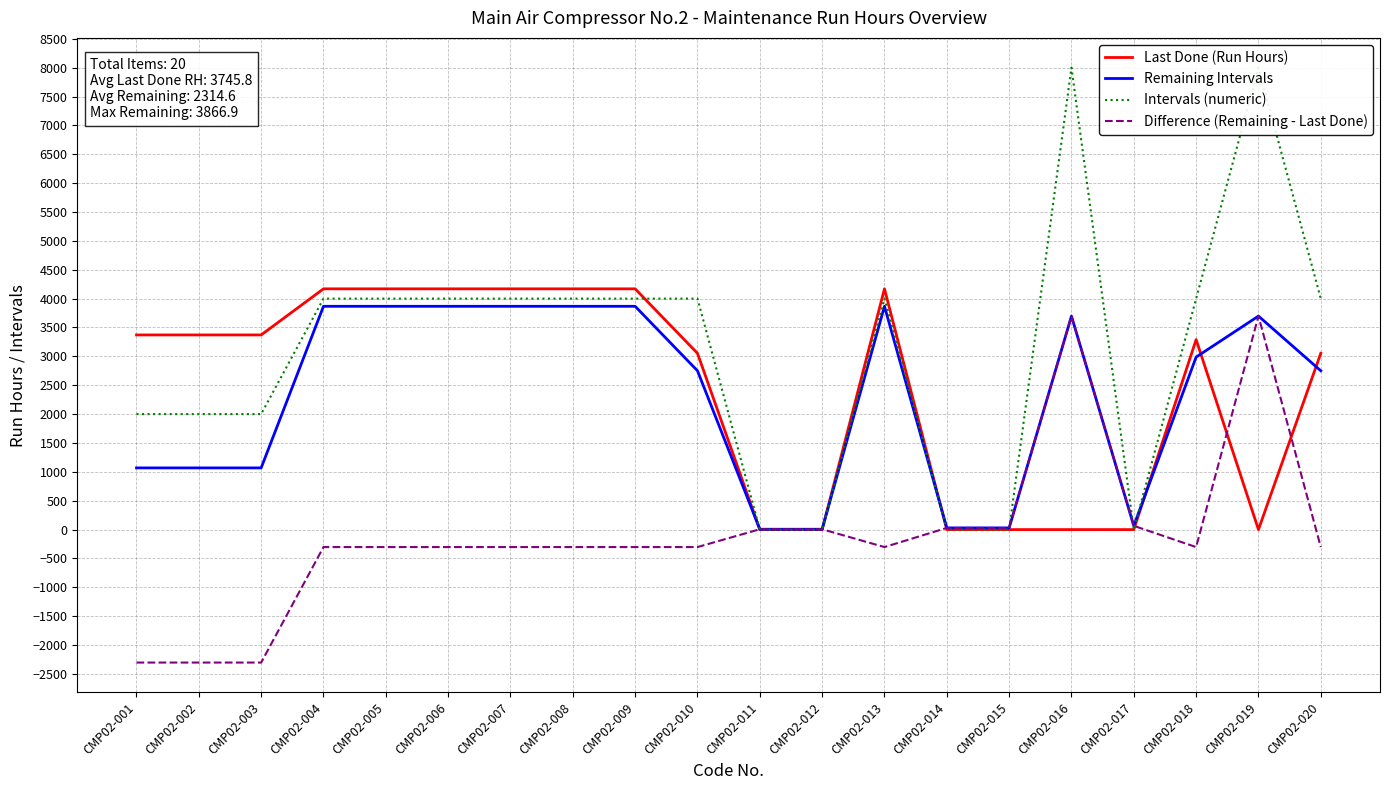

What is the sum of all Remaining Intervals values?

46291.5